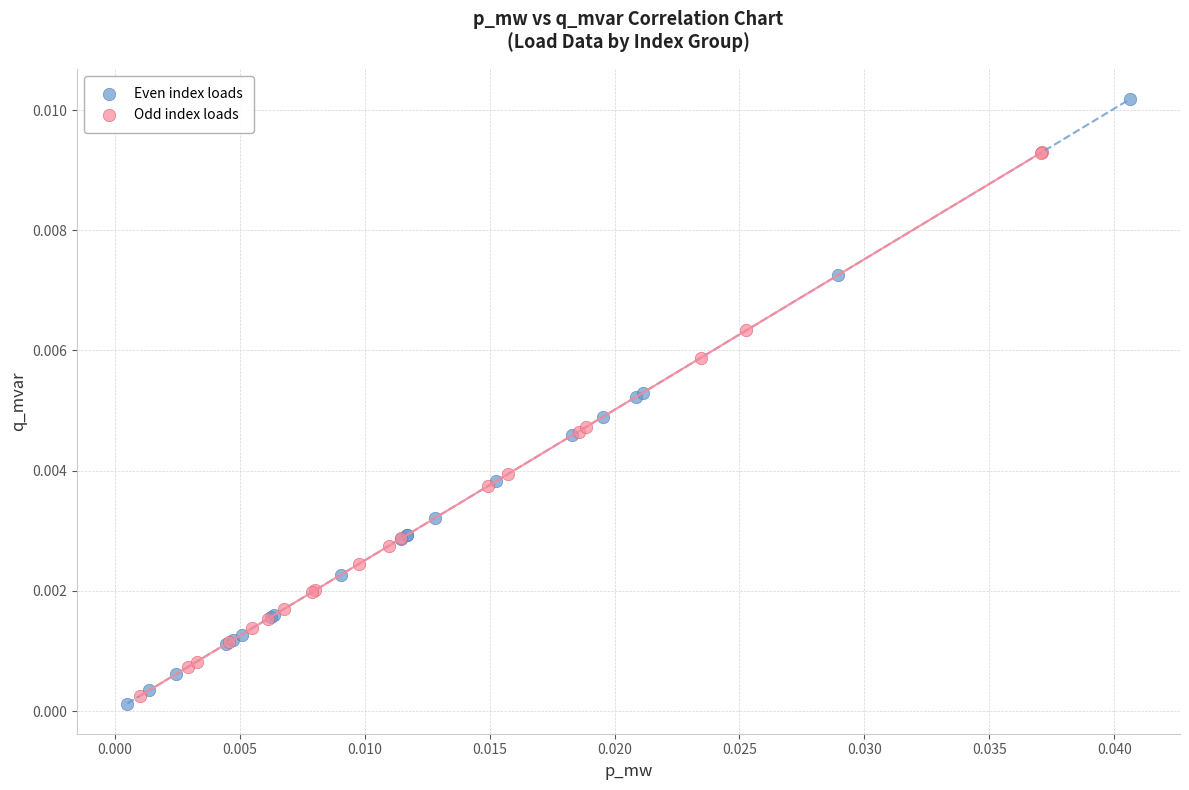

Which series contains the highest Y value?

Even index loads